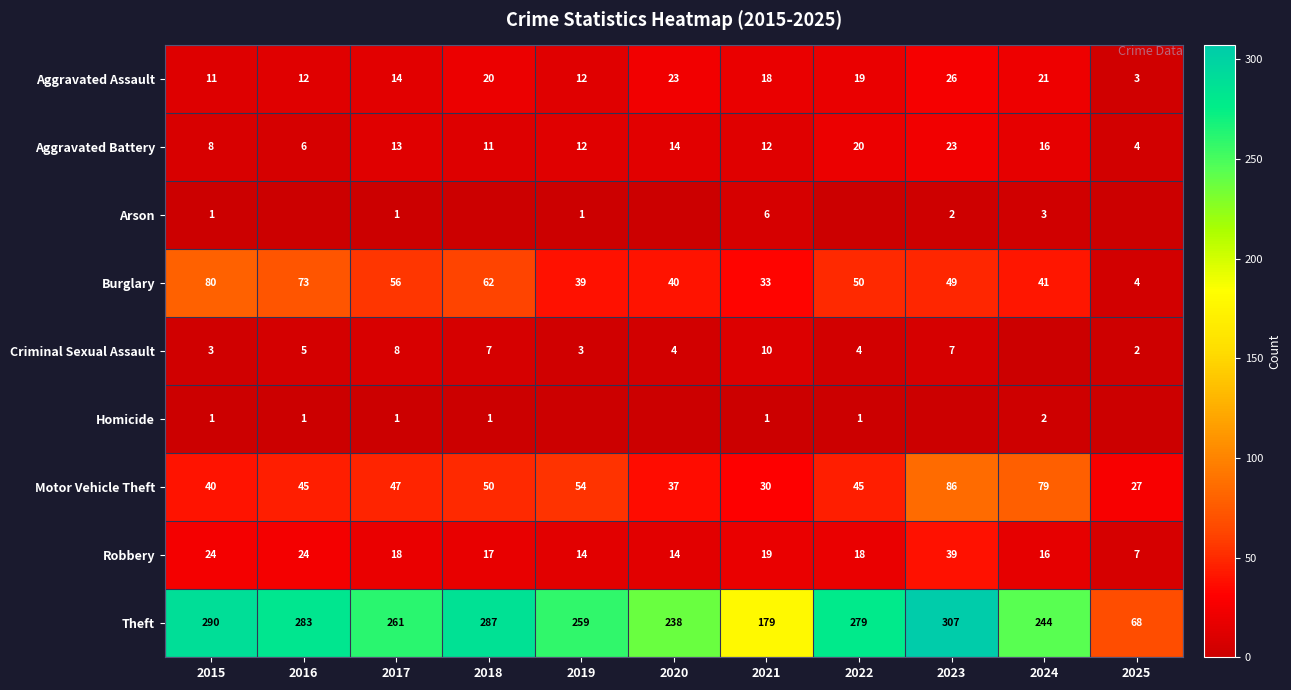

At which label does Robbery first exceed 18?

2015